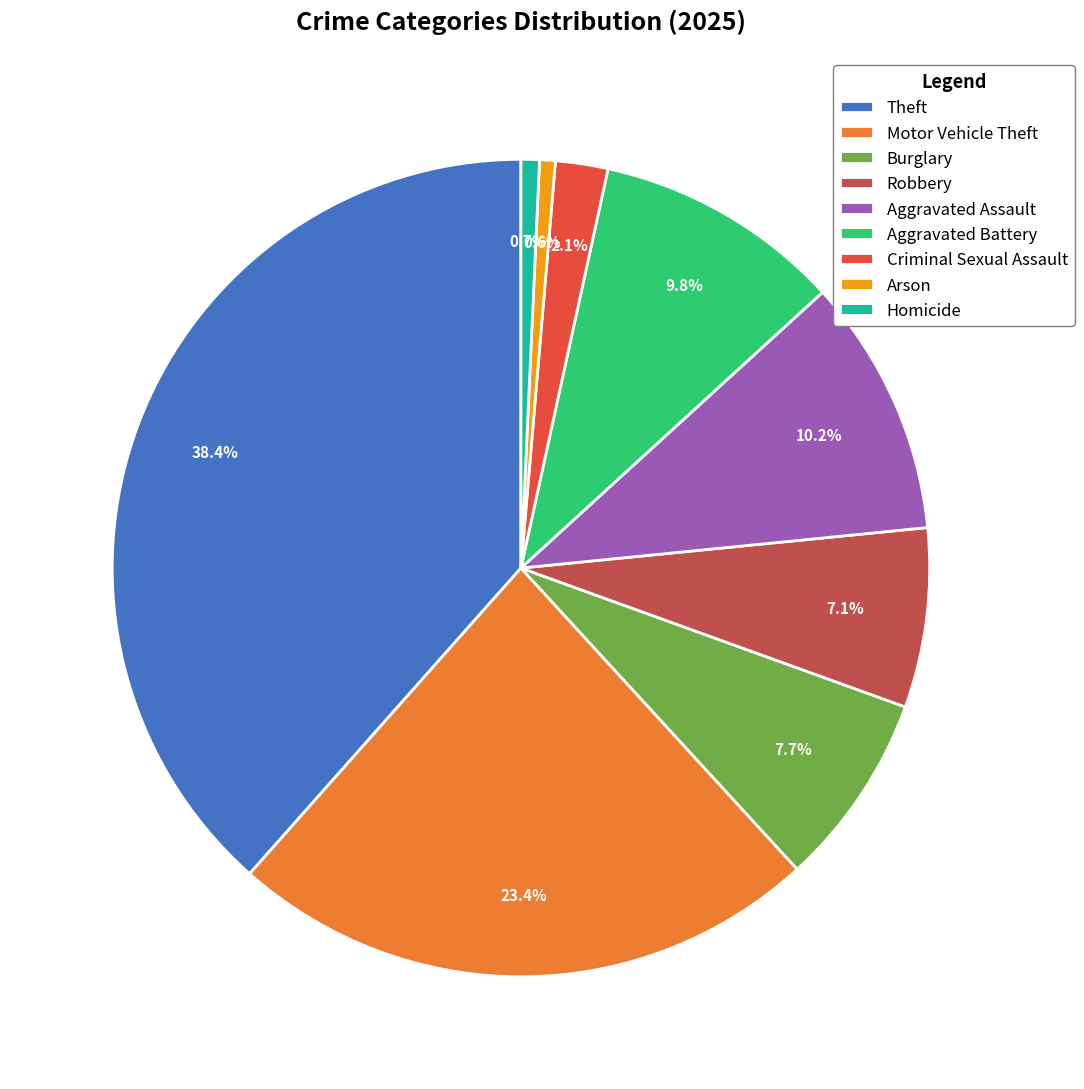

How many slices are in this pie chart?

9